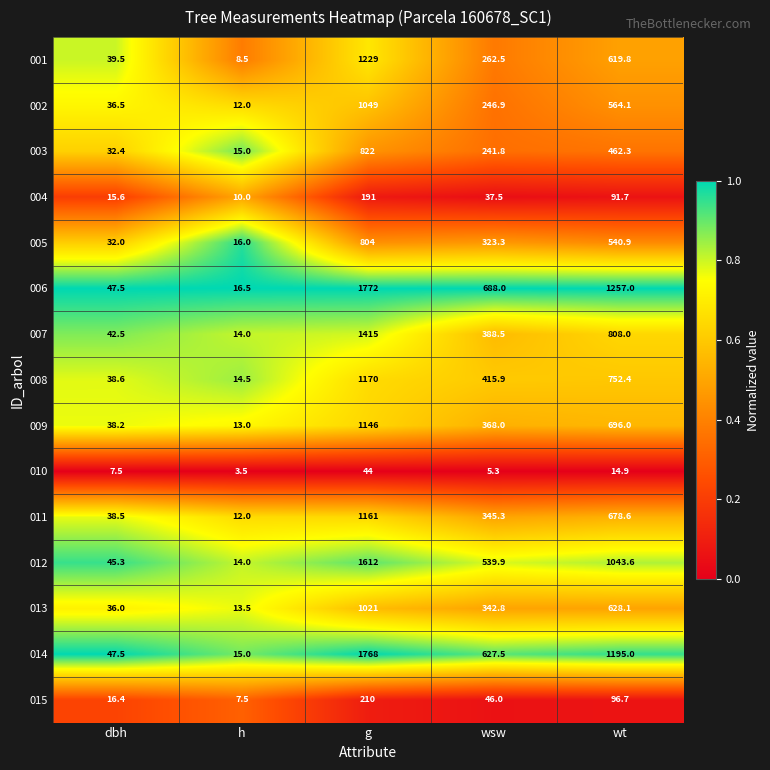

What is the approximate value of 004 at wt?

91.7